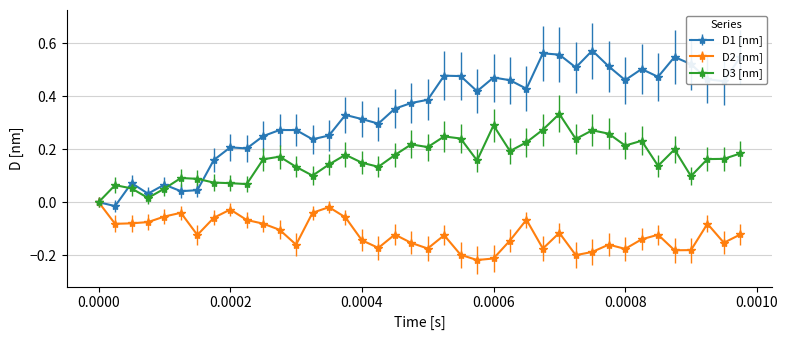

Which series has the largest range (max minus min)?

D1 [nm]